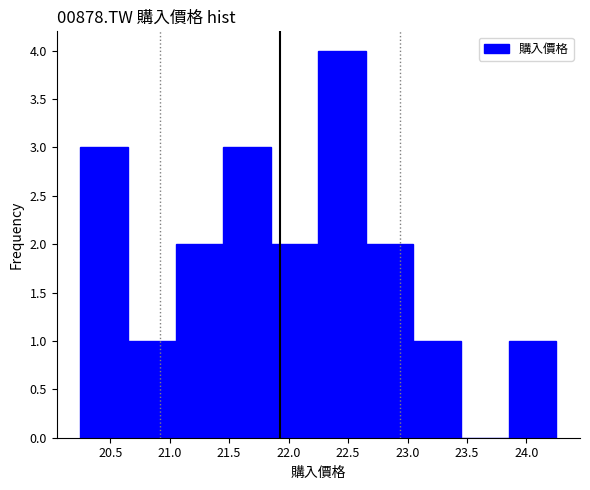

Reading left to right, list every bar in this chart as the range it spans on the x-axis followed by its height. The values are not printed on the chart, so give them approximately, as read against the axis.

20.25 to 20.65: 3
20.65 to 21.05: 1
21.05 to 21.45: 2
21.45 to 21.85: 3
21.85 to 22.25: 2
22.25 to 22.65: 4
22.65 to 23.05: 2
23.05 to 23.45: 1
23.45 to 23.85: 0
23.85 to 24.25: 1